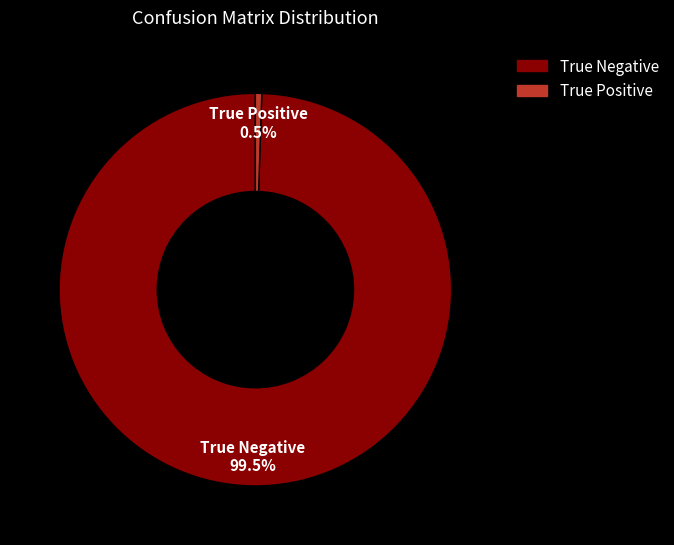

To the nearest percent, what is the average slice percentage?

50%